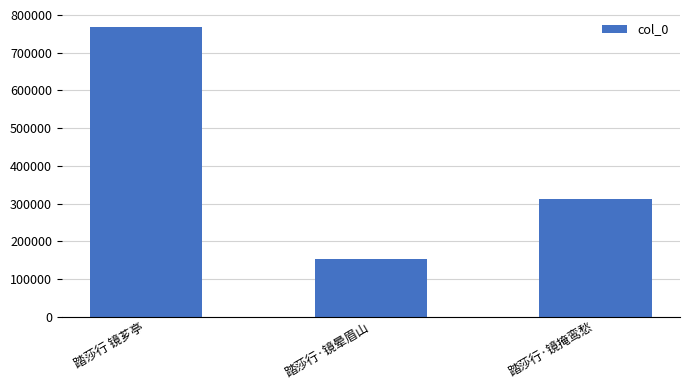

What is the difference between the values at 踏莎行·镜掩鸾愁 and 踏莎行 镜芗亭?

457555